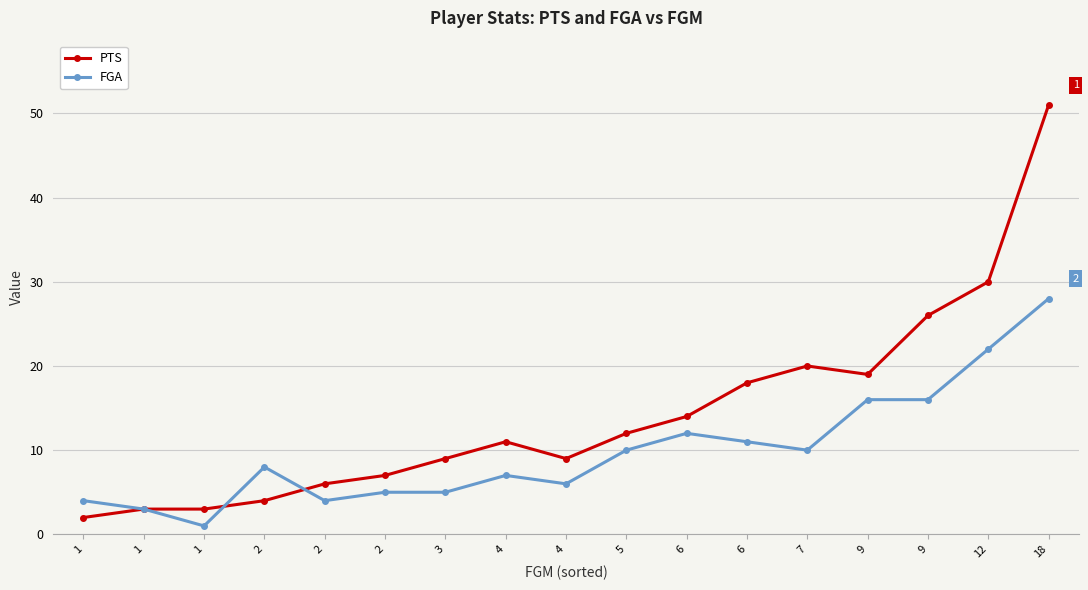

Count the number of data series in this chart.

2